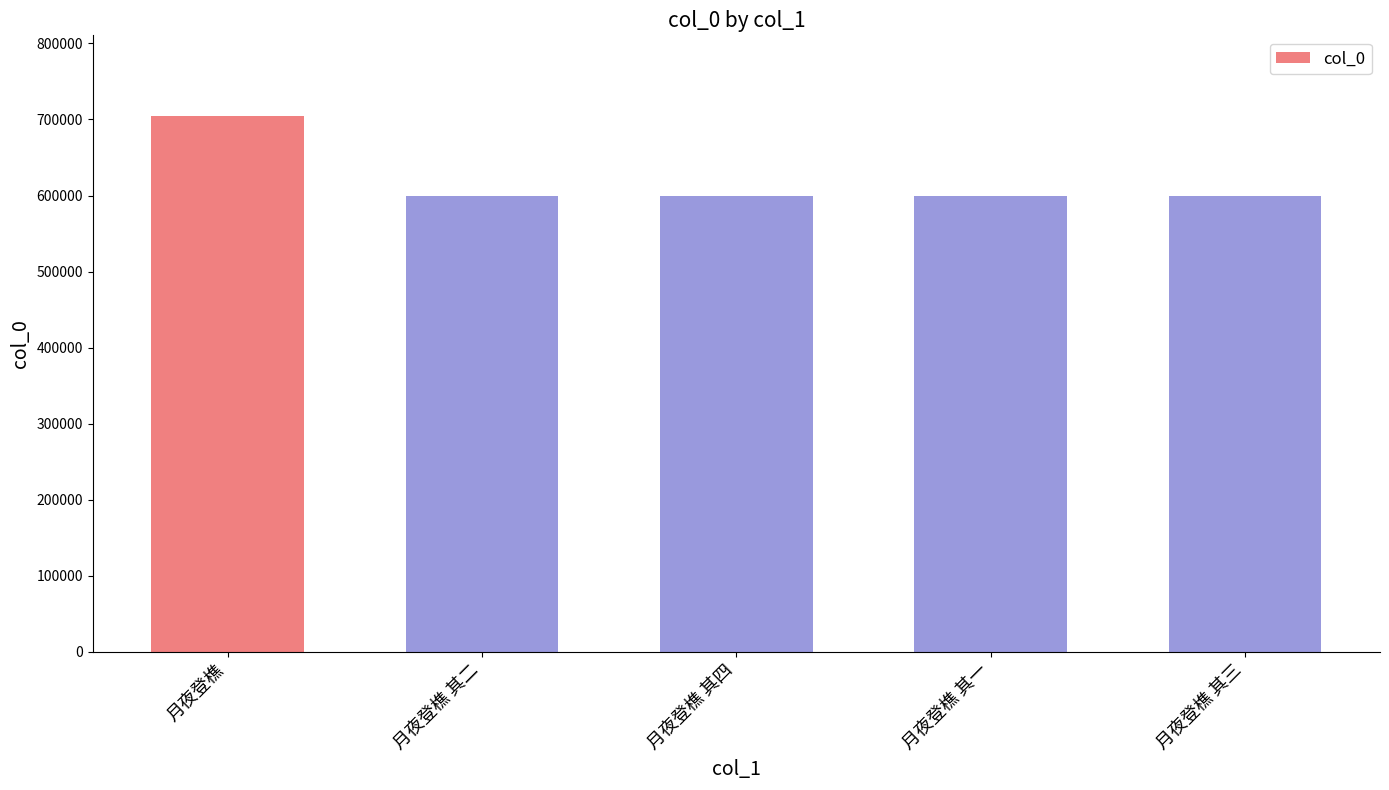

How many bars are there in total?

5